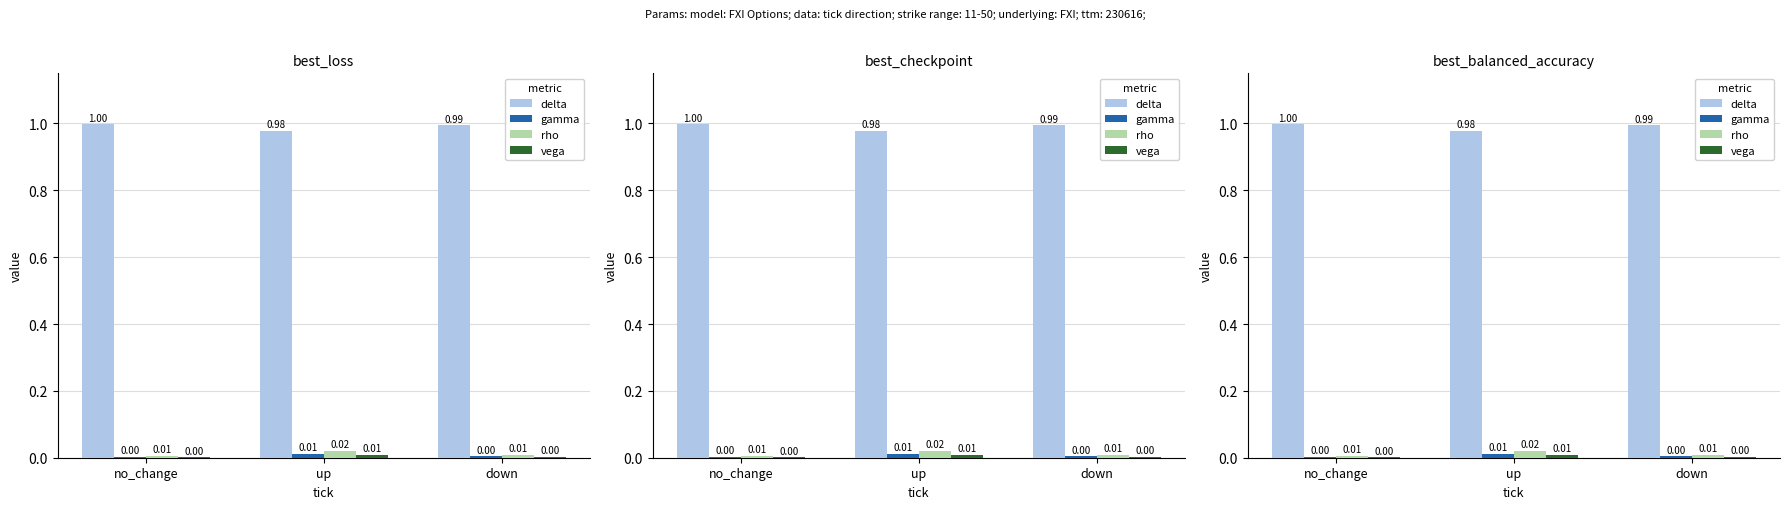

Rank the series at no_change from lowest to highest value.

vega, gamma, rho, delta